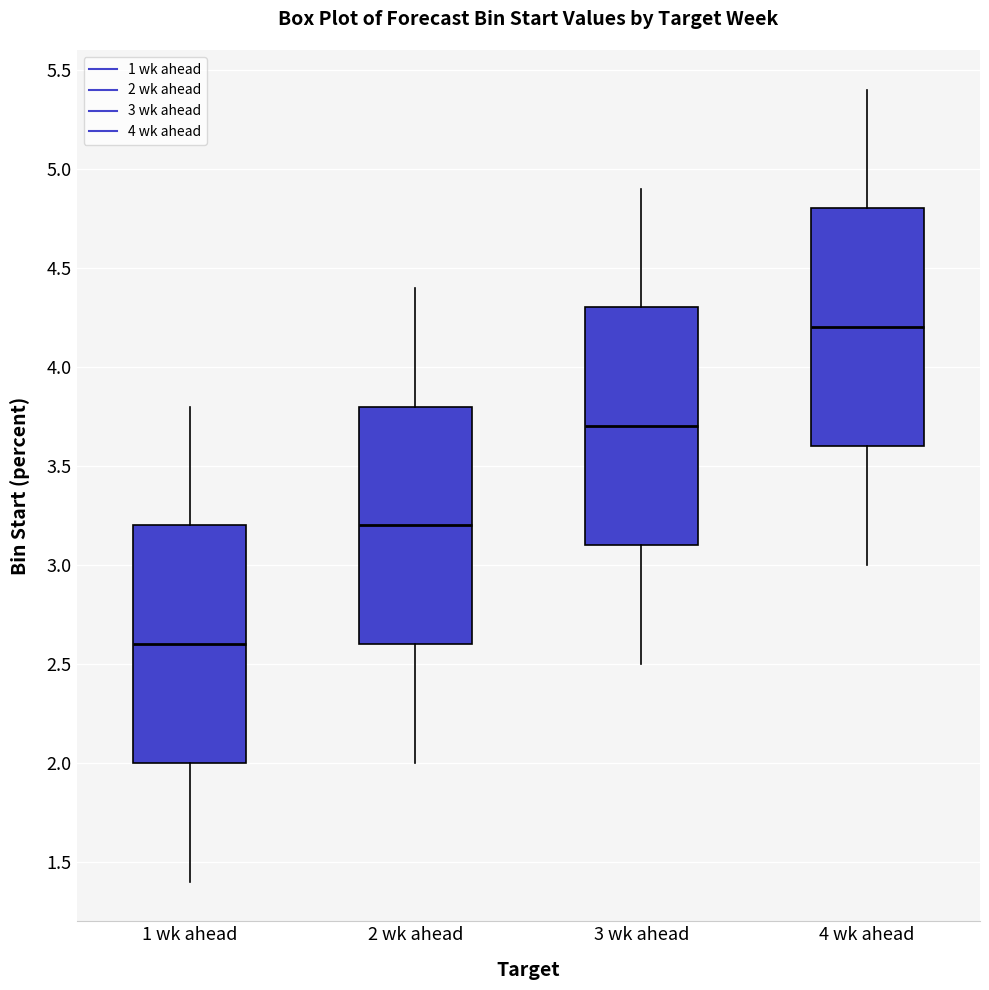

Reading left to right, transcribe this box plot: for each box, give where its median line is, the range the box spans, and where its two whiskers end, as read against the y-axis. The values are not printed on the chart, so give them approximately, as read against the axis.

1 wk ahead: median 2.6, box 2.0 to 3.2, whiskers 1.4 to 3.8
2 wk ahead: median 3.2, box 2.6 to 3.8, whiskers 2.0 to 4.4
3 wk ahead: median 3.7, box 3.1 to 4.3, whiskers 2.5 to 4.9
4 wk ahead: median 4.2, box 3.6 to 4.8, whiskers 3.0 to 5.4